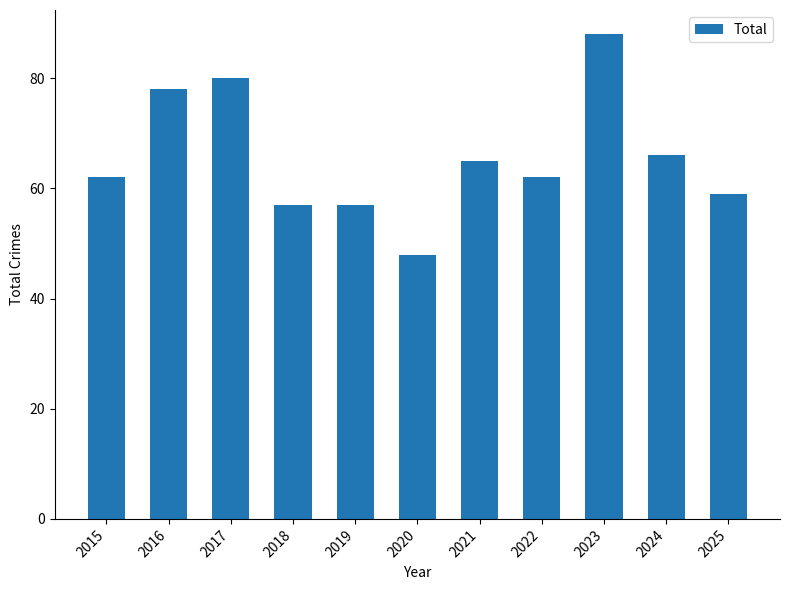

The value at 2022 is 62. True or false?

True